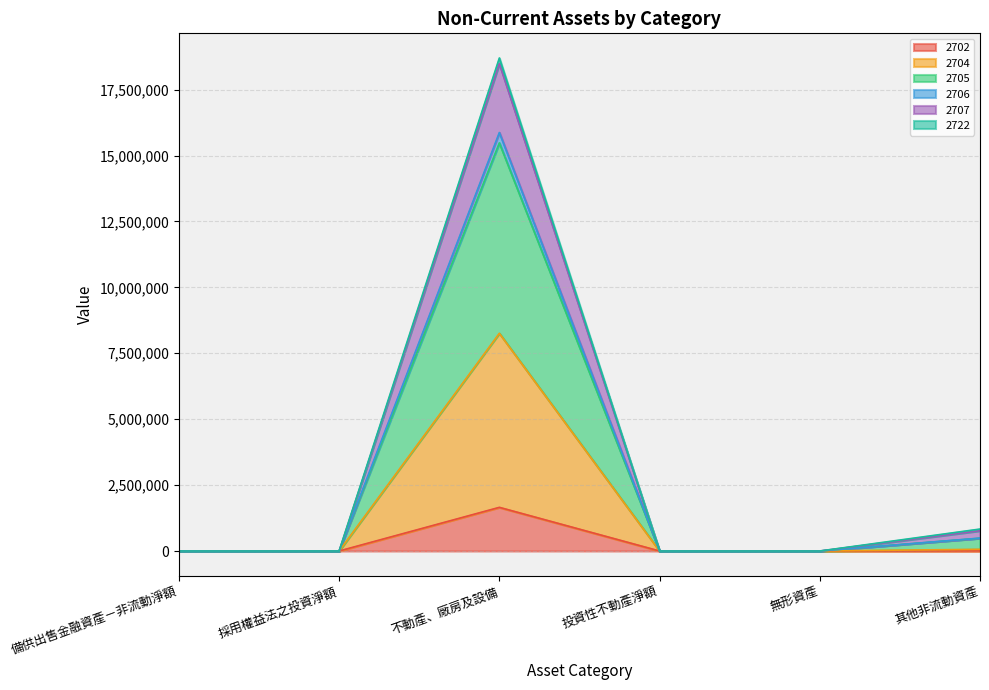

At which category is the sum across all series the highest?

不動產、廠房及設備